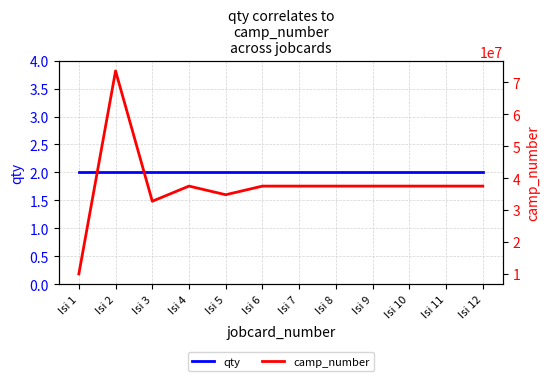

List the labels in order of qty value, smallest first.

Isi 1, Isi 2, Isi 3, Isi 4, Isi 5, Isi 6, Isi 7, Isi 8, Isi 9, Isi 10, Isi 11, Isi 12